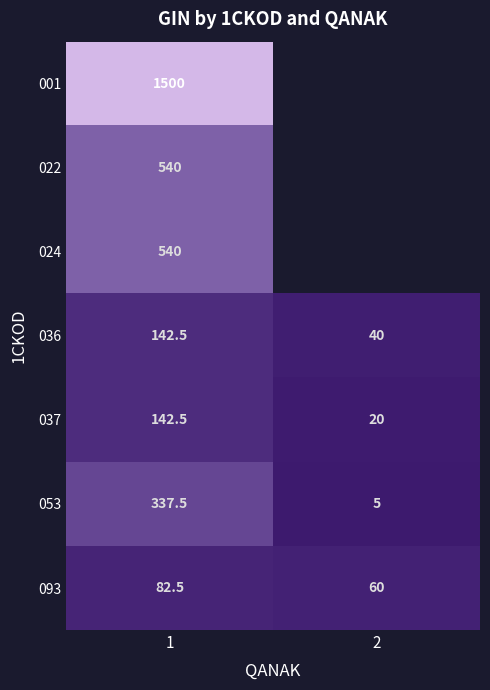

What value does the 093 series have at 2?

60.0